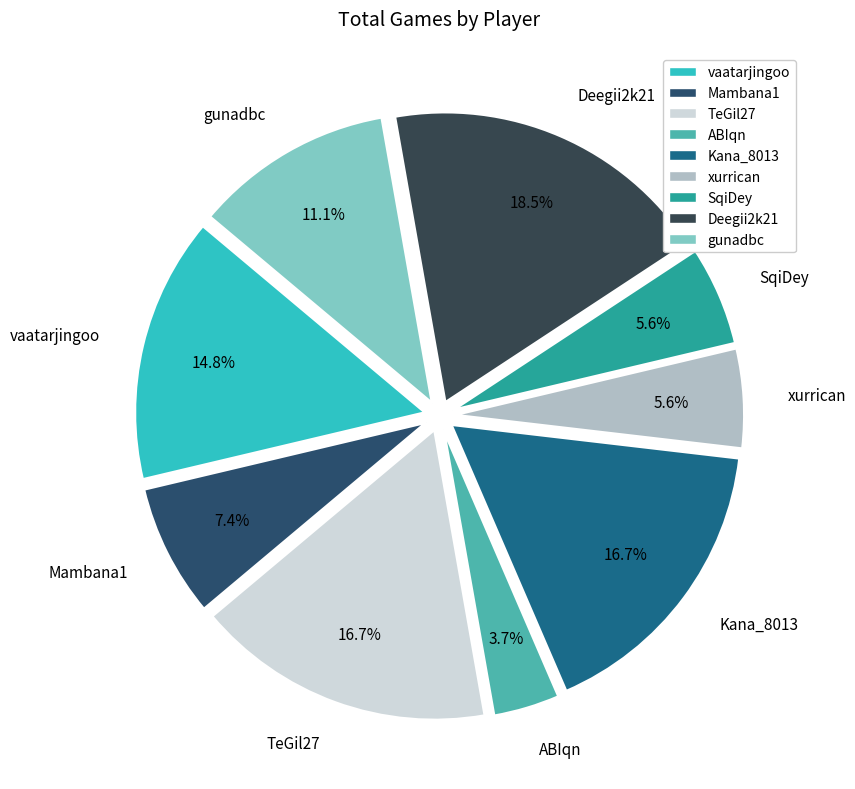

Which category has the biggest portion of the pie?

Deegii2k21